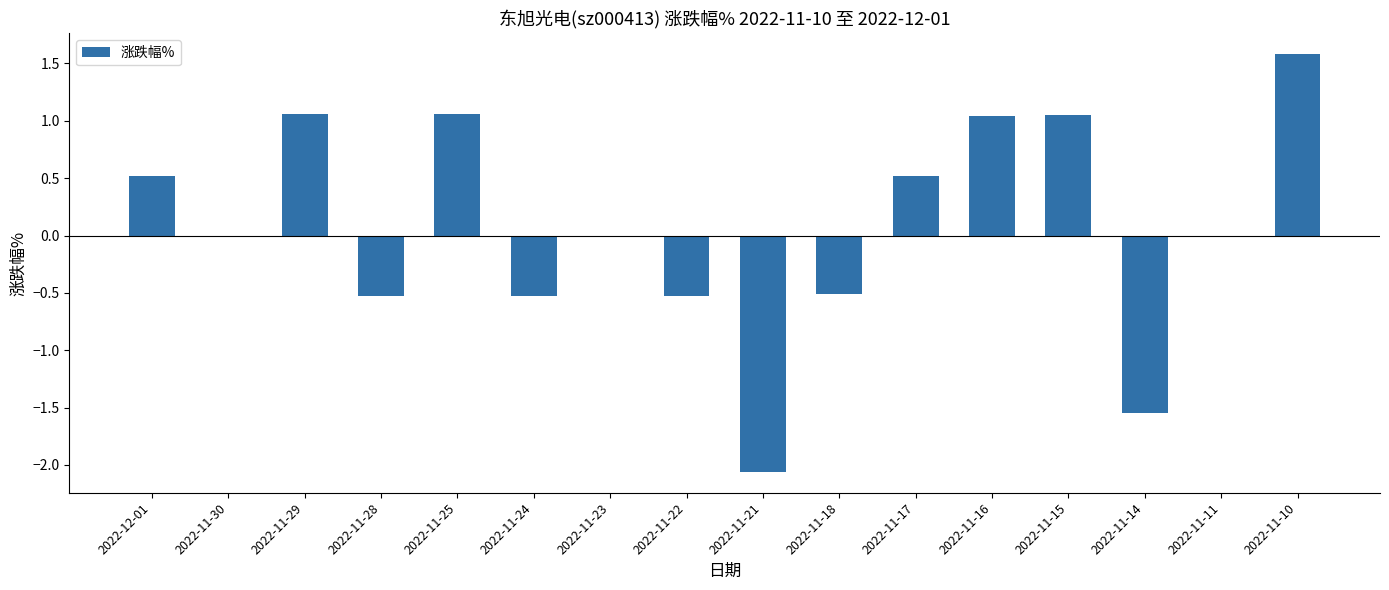

Read the value at 2022-11-10.

1.6